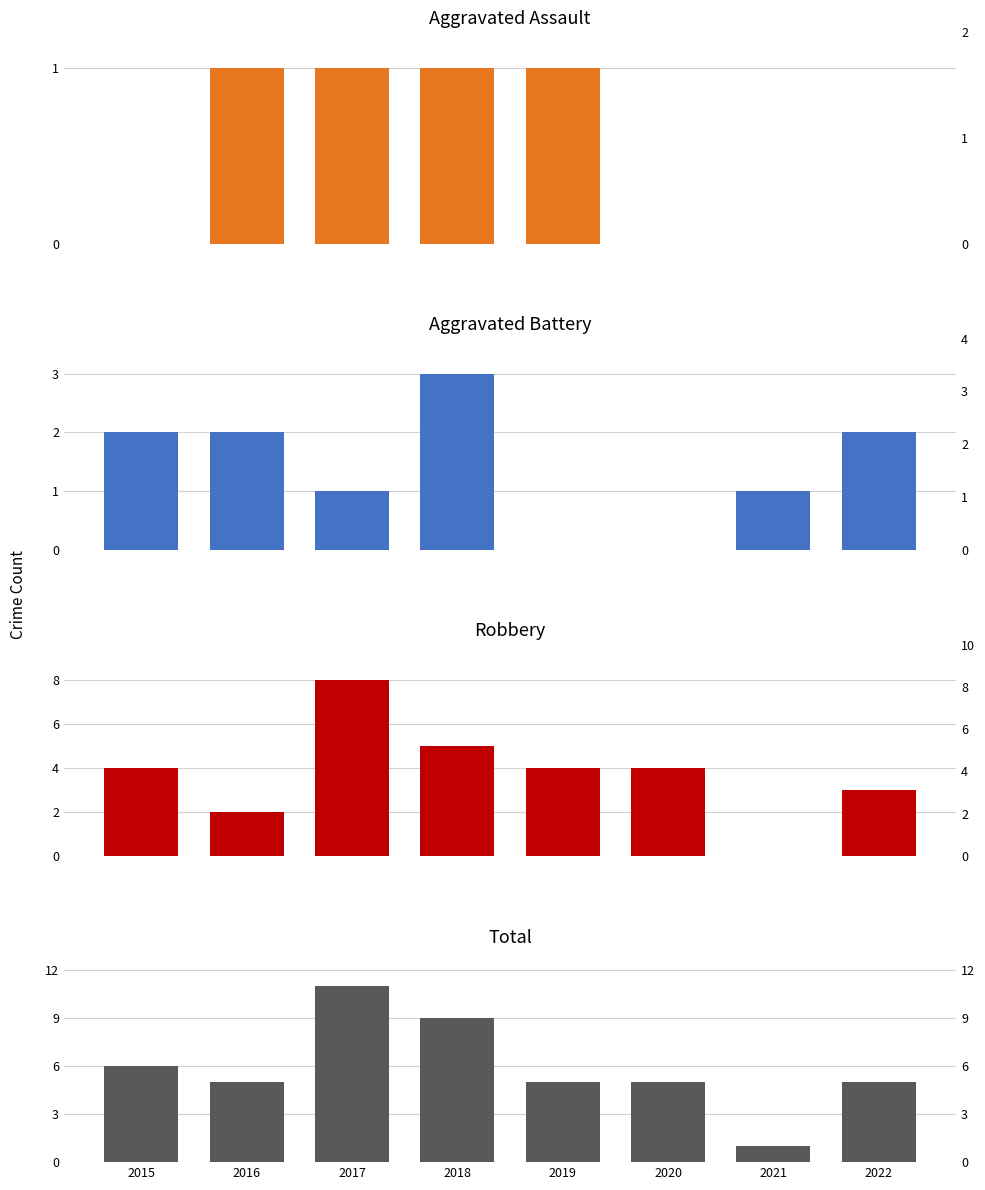

At which category is the sum across all series the highest?

2017